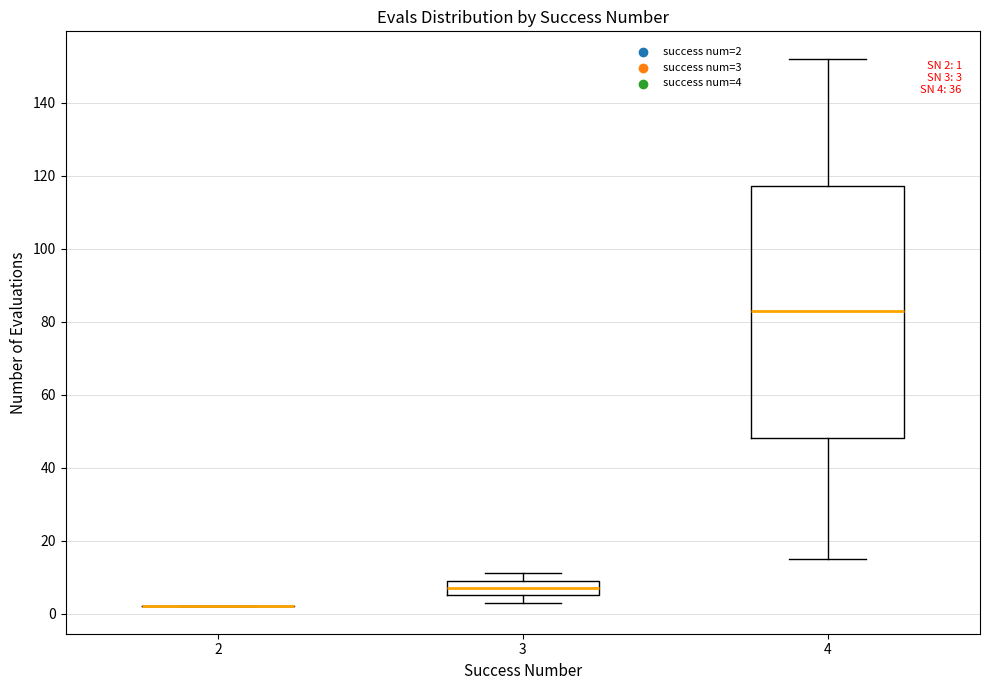

Comparing the boxes themselves (not the whiskers), which one is the tallest?

4